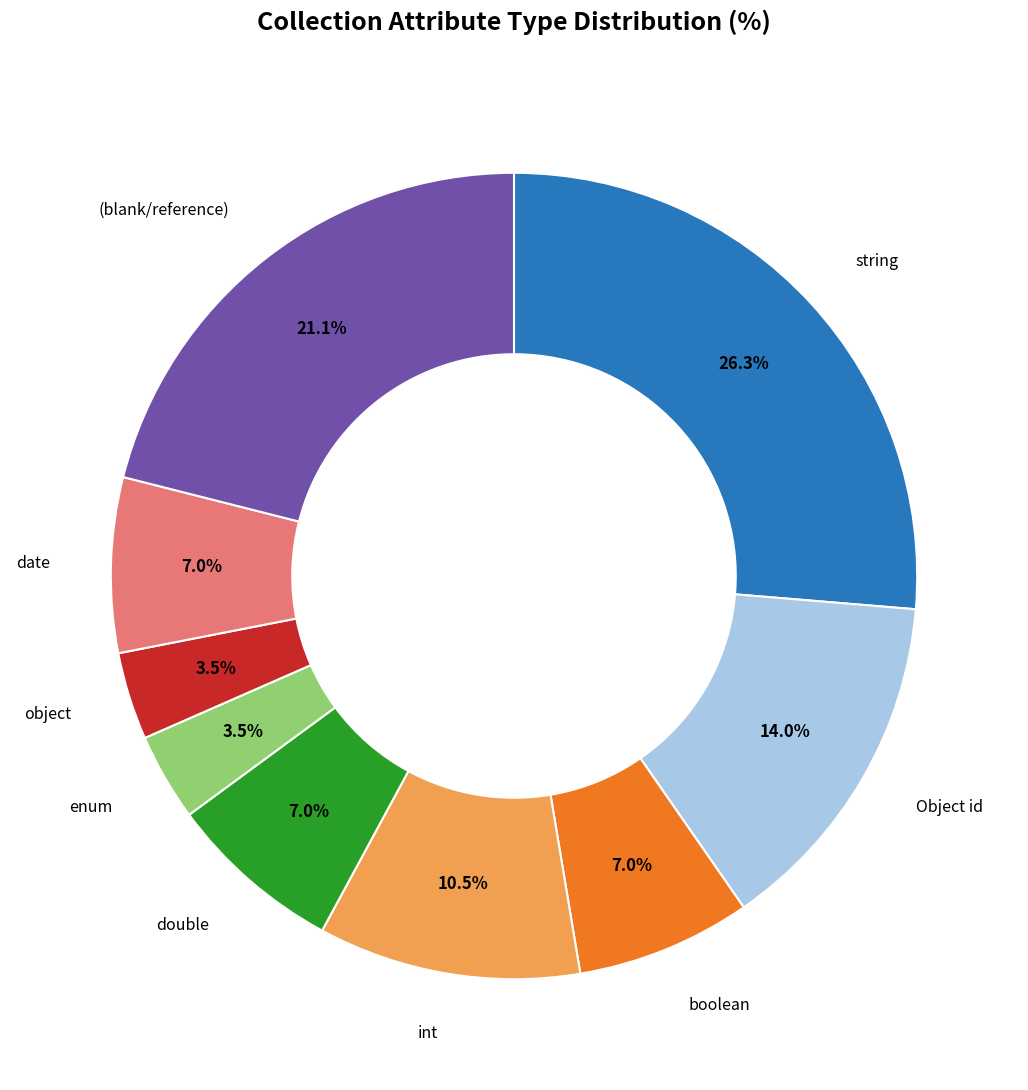

Is there a majority slice in this chart?

No